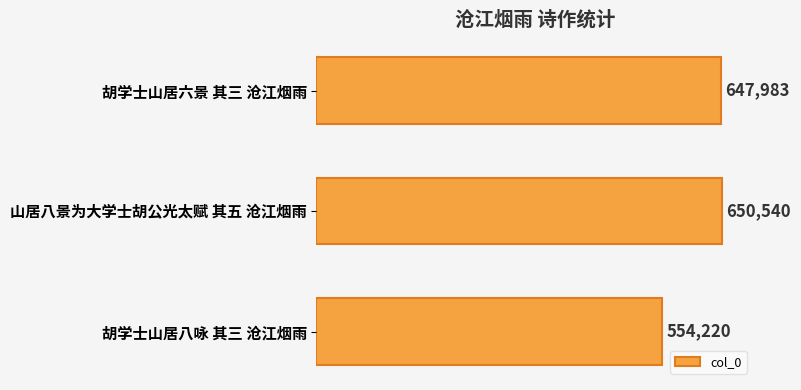

Rank the categories by value from lowest to highest.

胡学士山居八咏 其三 沧江烟雨, 胡学士山居六景 其三 沧江烟雨, 山居八景为大学士胡公光太赋 其五 沧江烟雨